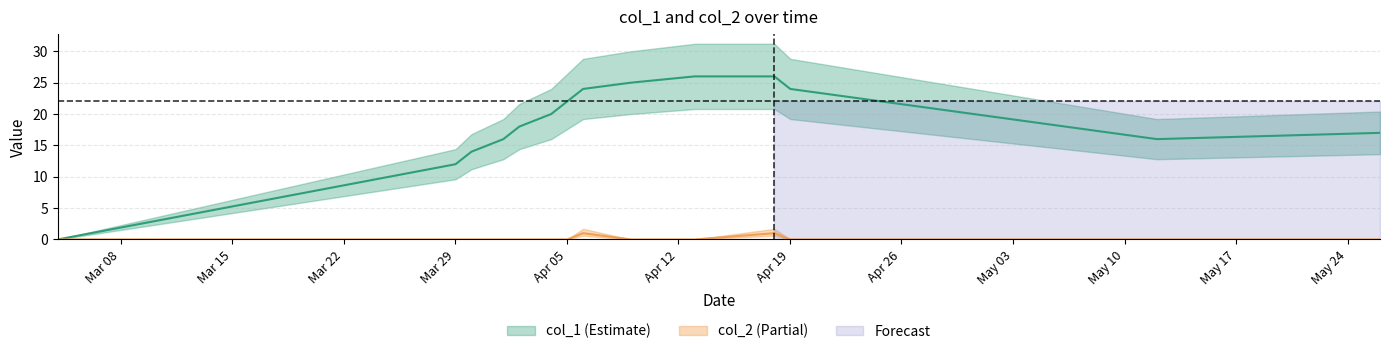

Which series changed the most between 1649809908 and 1653525133?

col_1